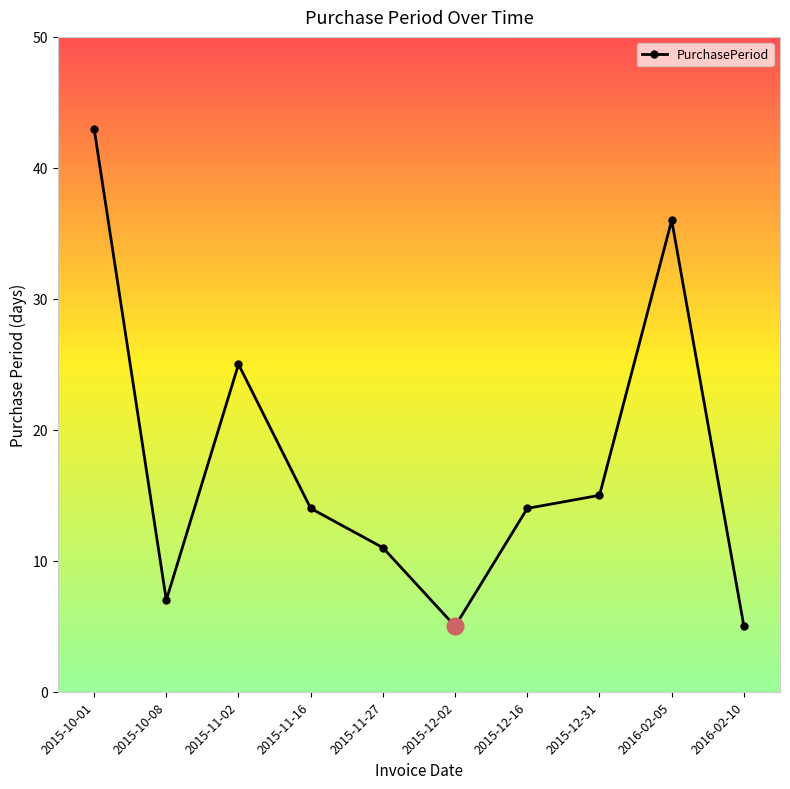

Where is the first local maximum?

2015-11-02